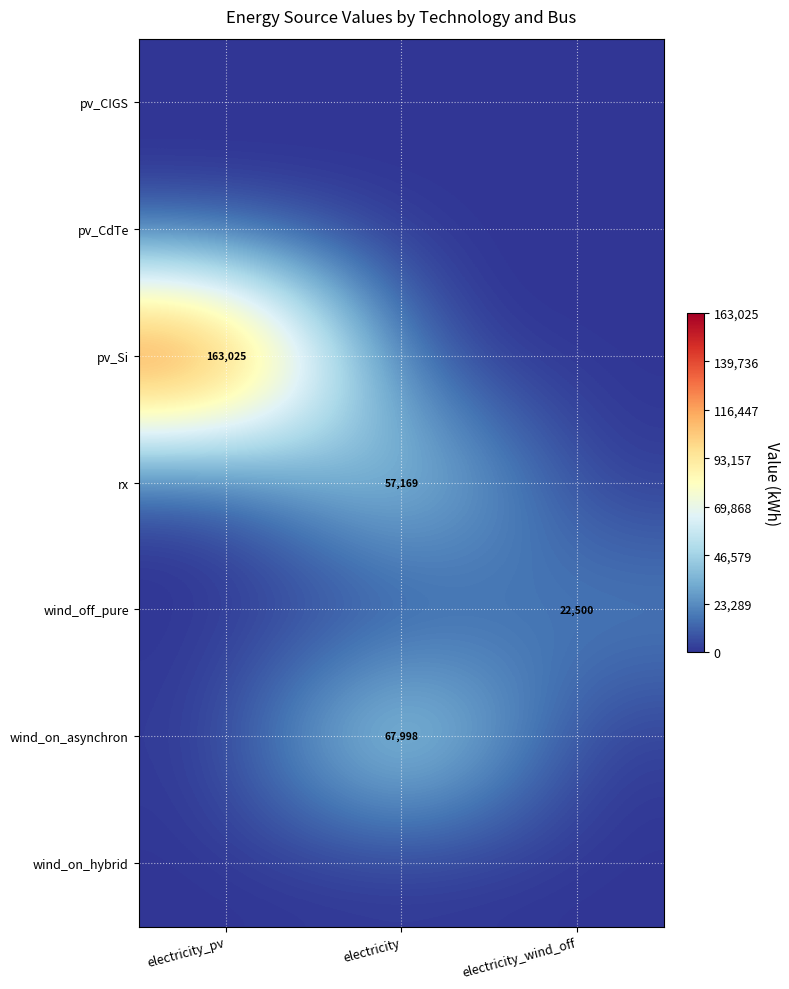

Is it true that rx equals 77507 at electricity?

False